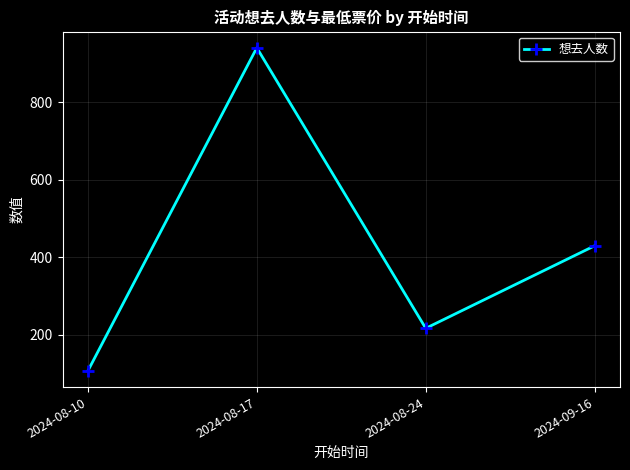

How many data points are less than 430?

2